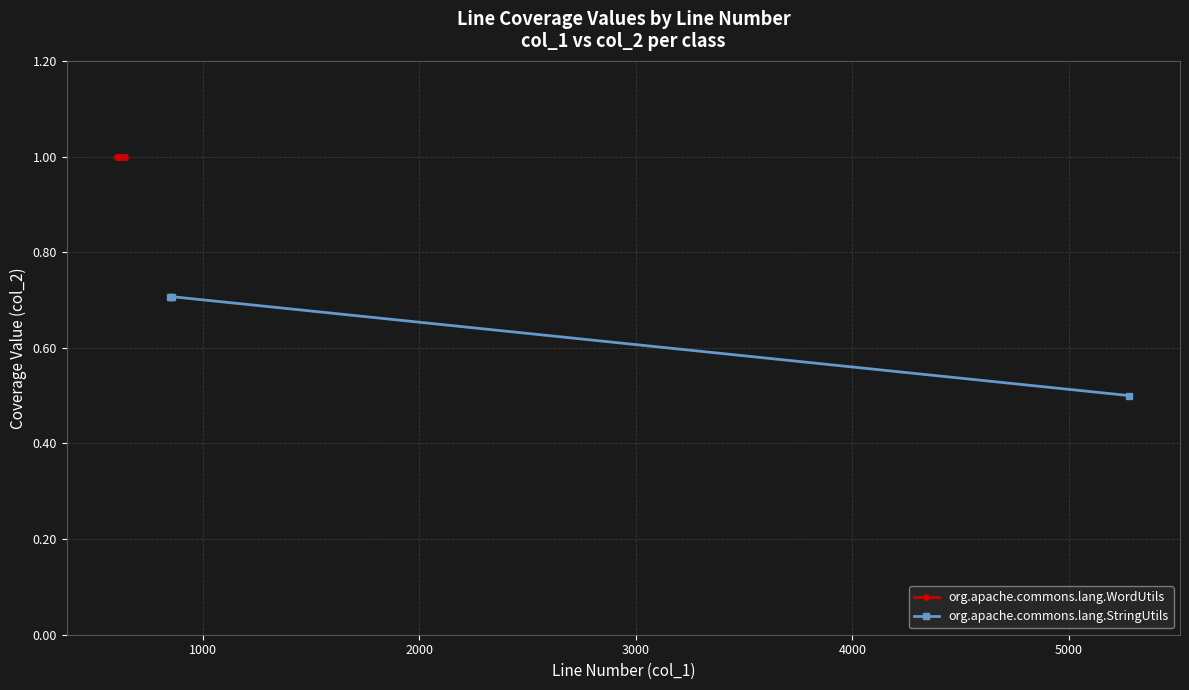

What is the value of the 3rd point from the left?

0.7